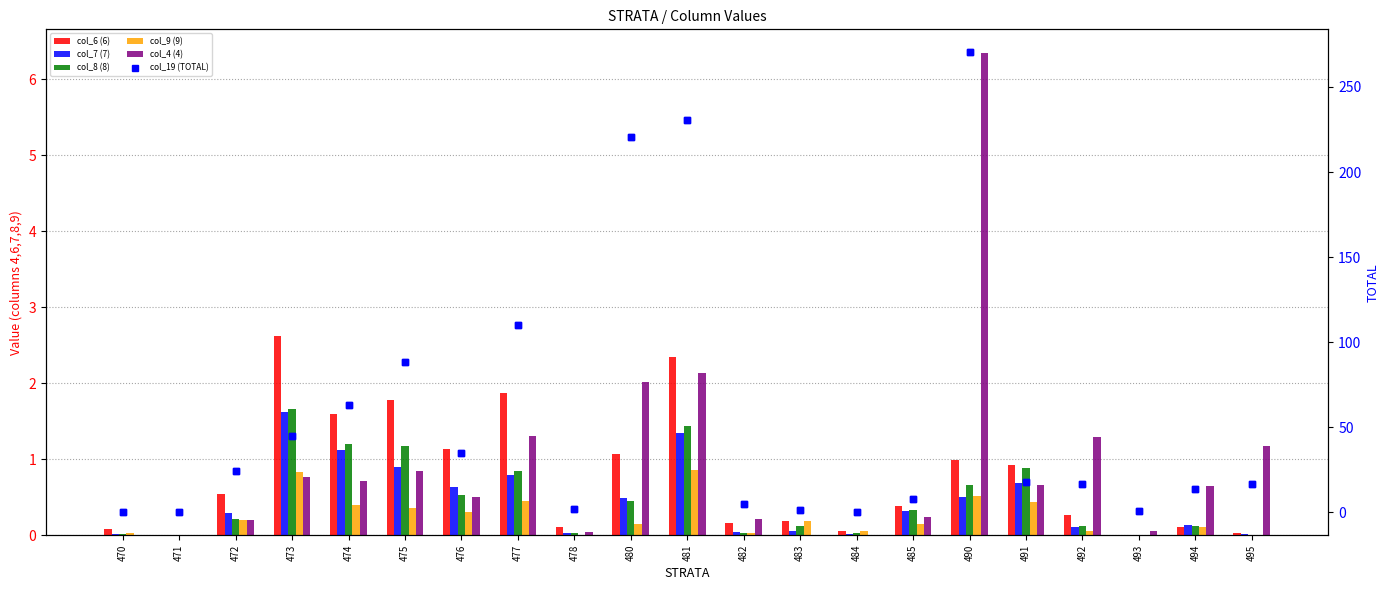

At how many categories does at least one series exceed 66?

5